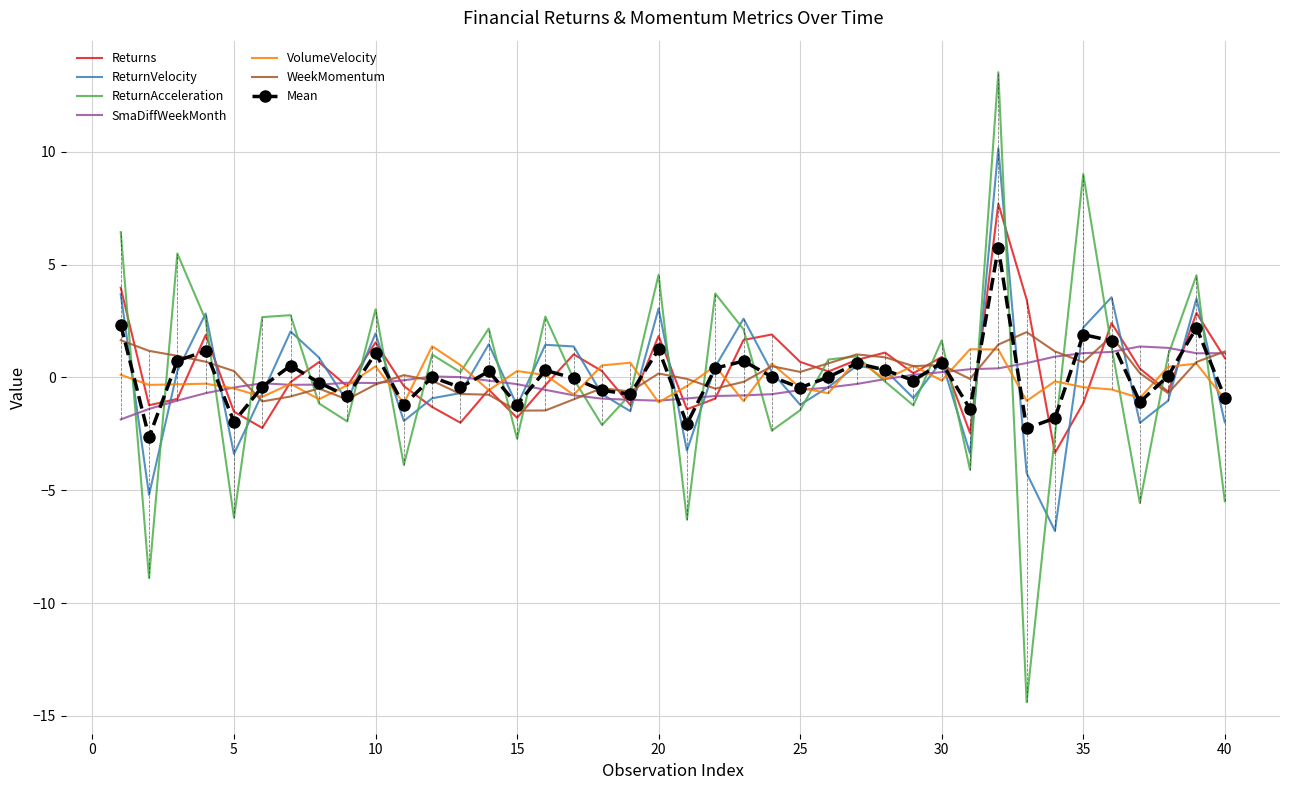

Which series has the largest range (max minus min)?

ReturnAcceleration